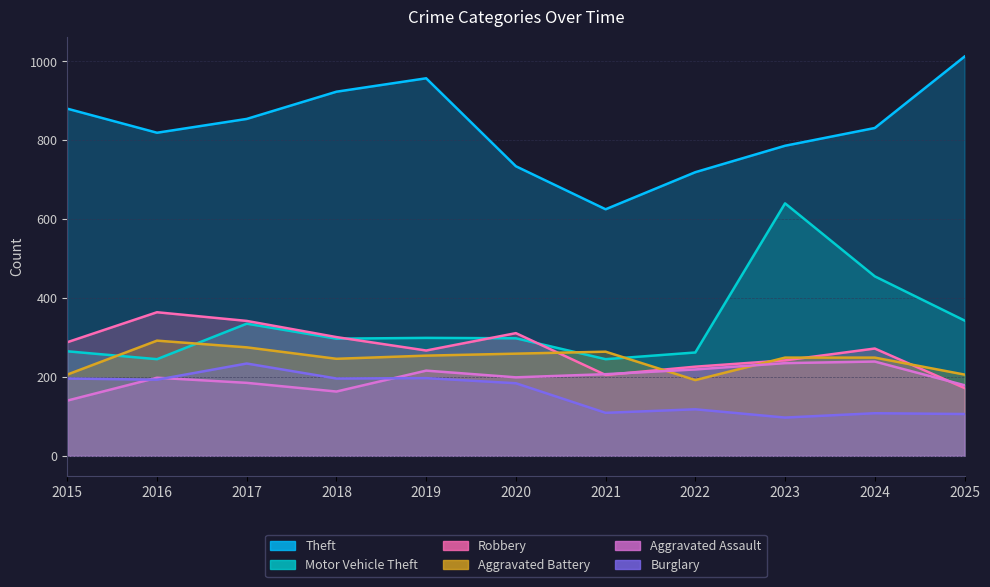

True or false: Motor Vehicle Theft has more than 1 points higher than both neighbors.

True